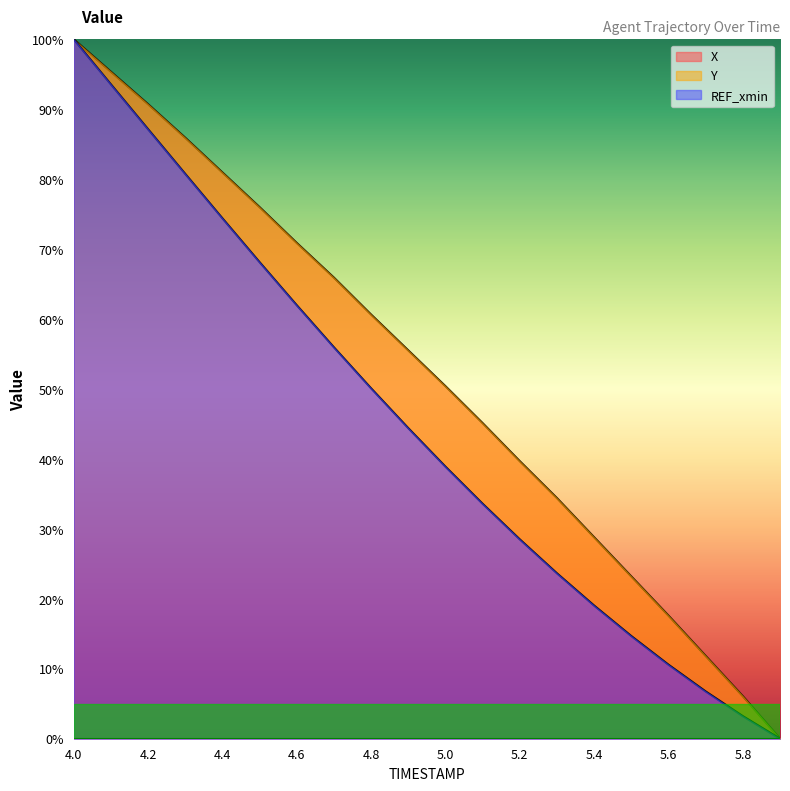

What is the difference between the maximum and second lowest values in the Y series?

96.8